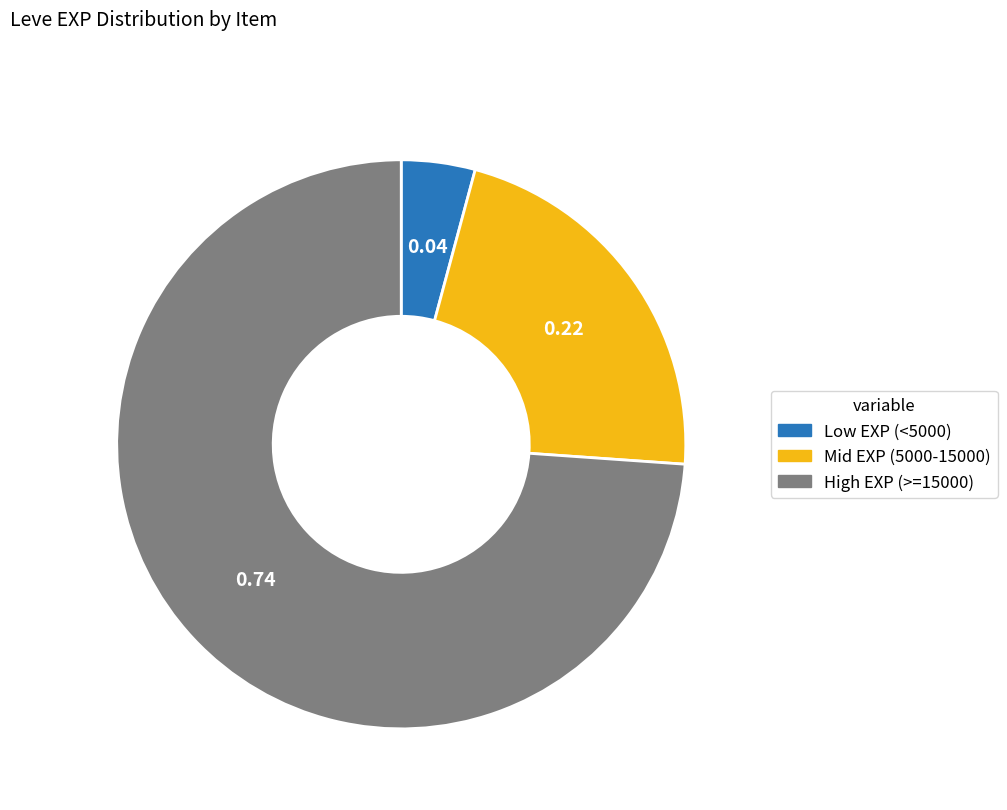

How many segments does this pie chart have?

3